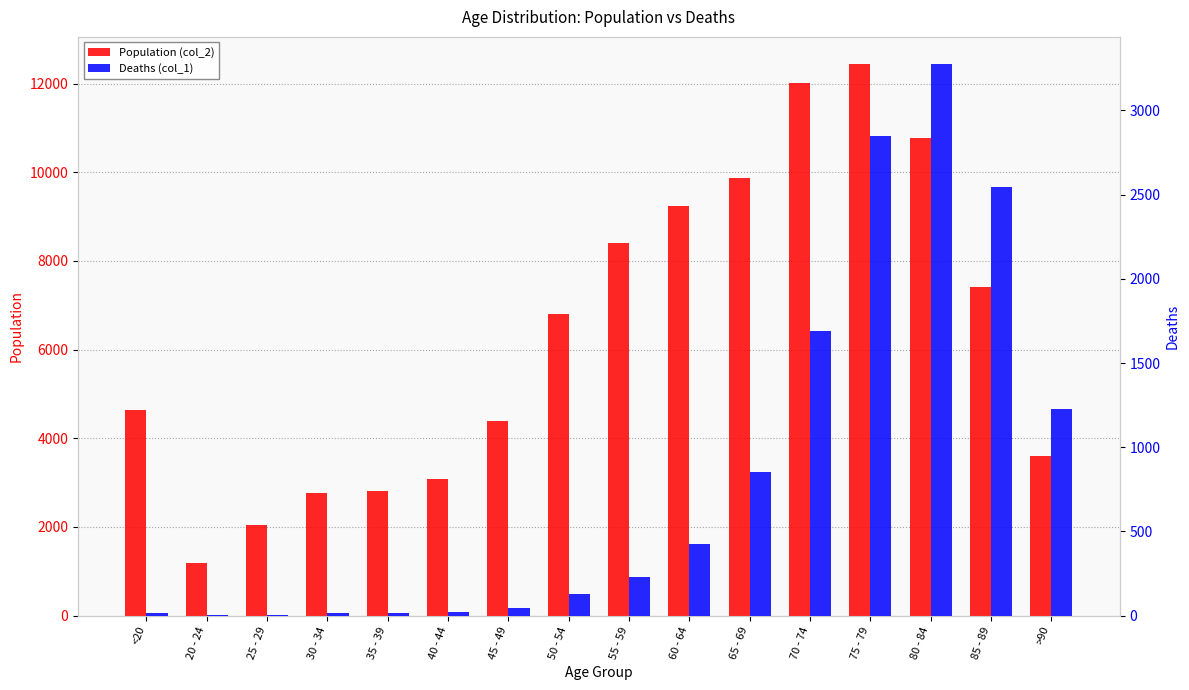

At which label does Deaths (col_1) reach its peak?

80 - 84